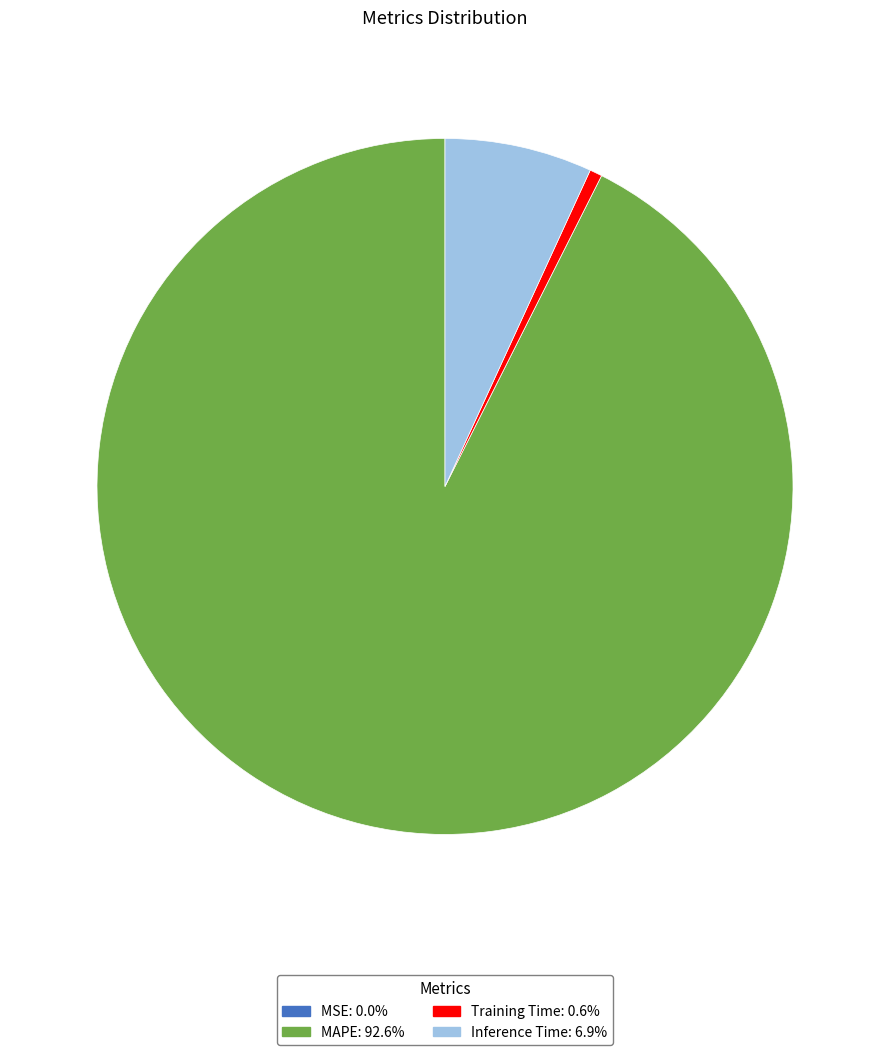

Does any single category account for the majority?

Yes